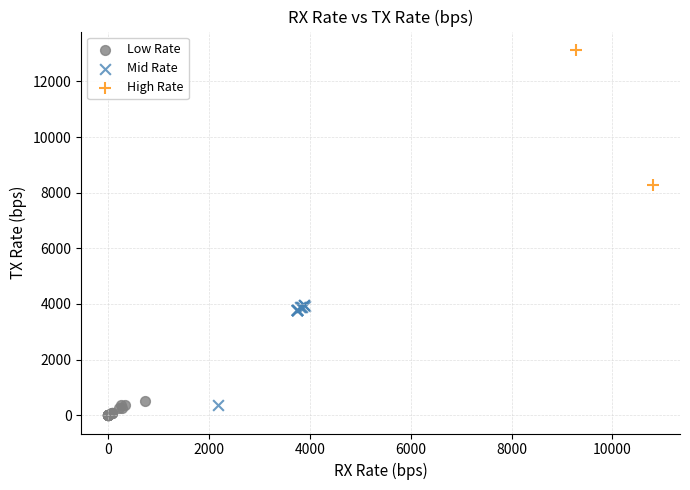

Which series contains the highest Y value?

High Rate